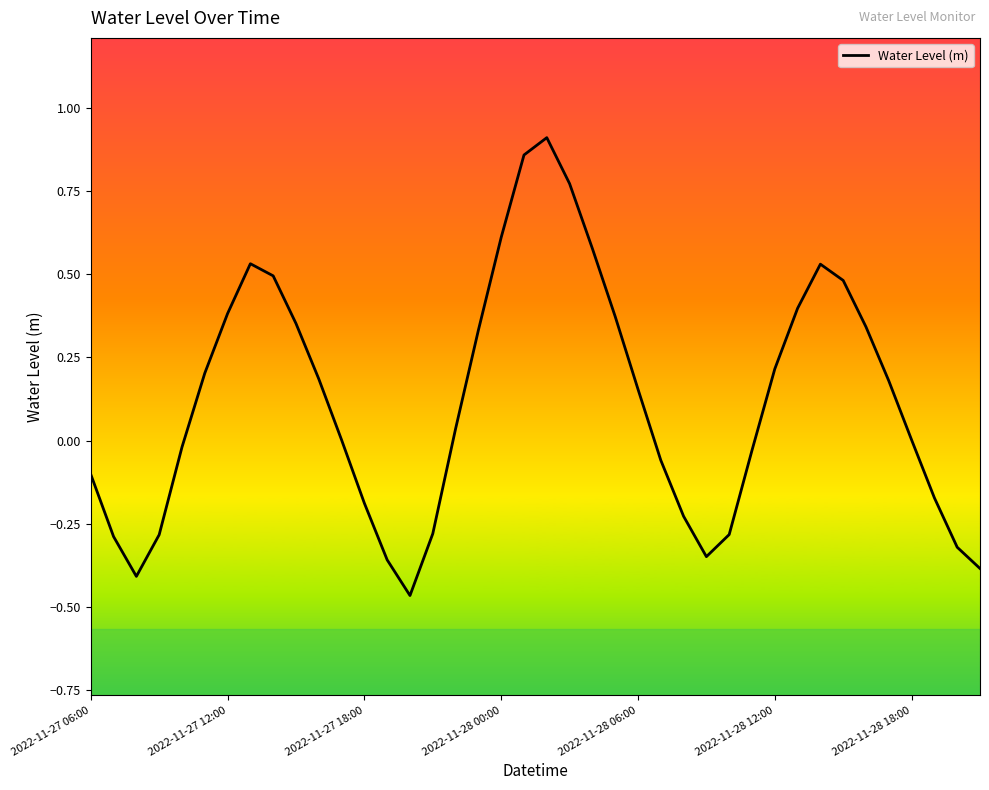

What is the difference between the maximum and minimum values?

1.4